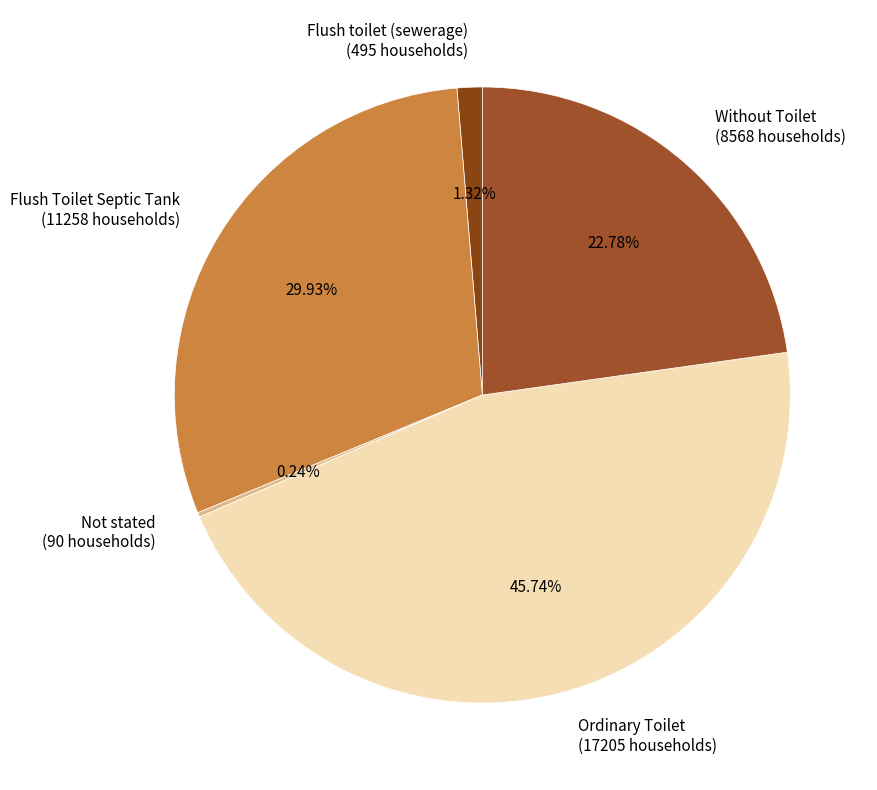

Does any single category account for the majority?

No